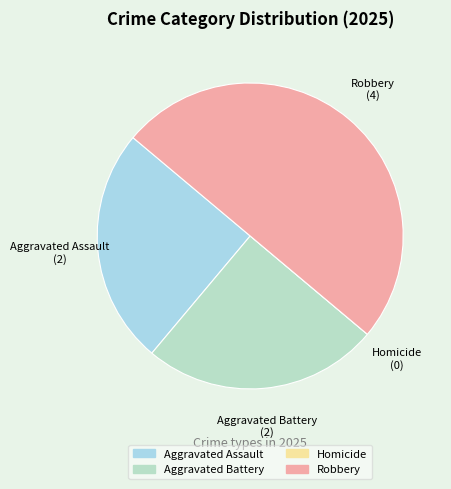

True or false: Robbery accounts for 50% of the total.

True